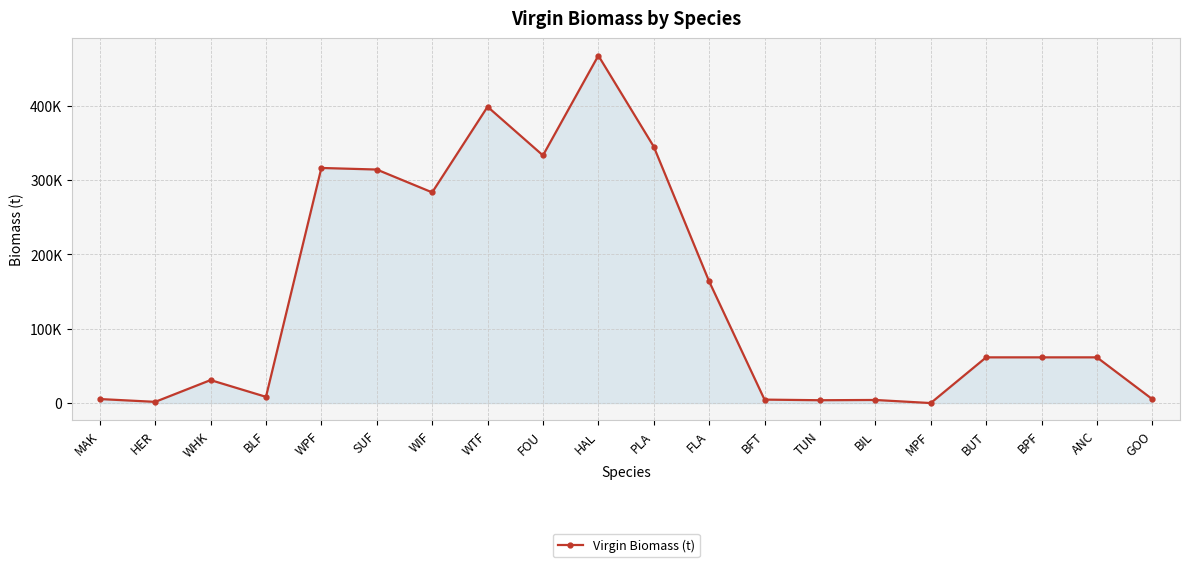

Is it true that the value at BPF is 23330.0?

False